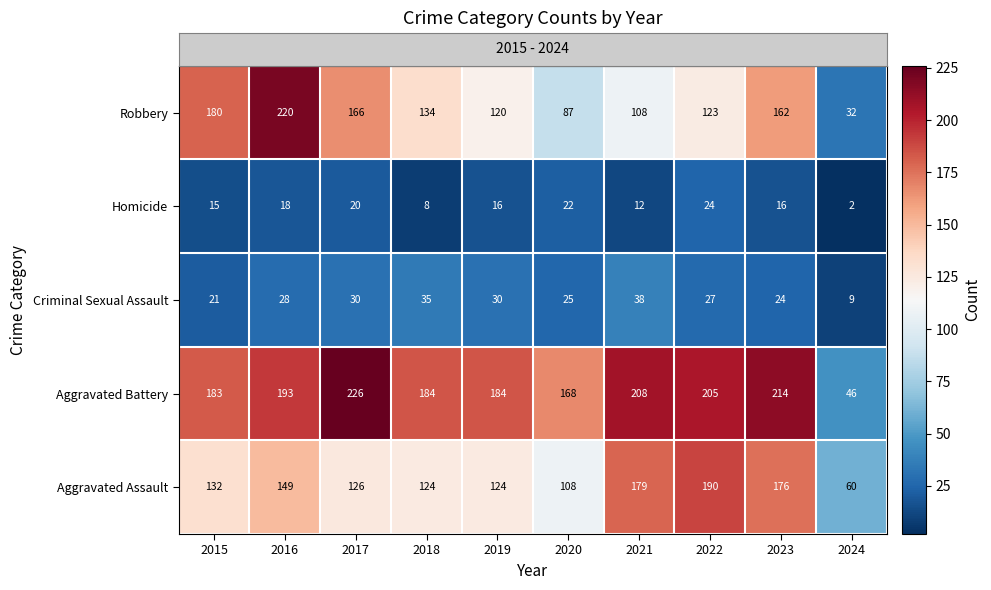

How many series are shown in this chart?

5